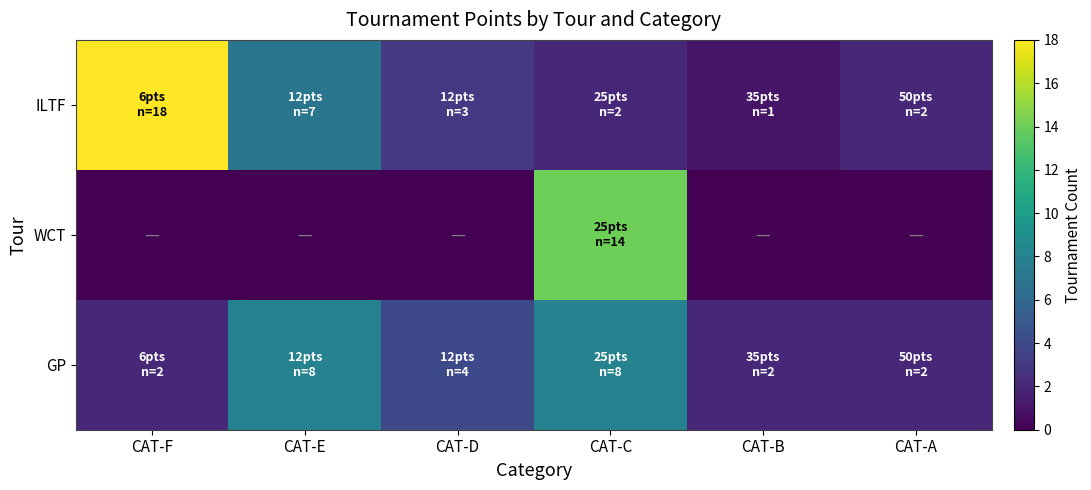

Reading left to right, what are all the values shown in this chart?

ILTF: CAT-F=18	CAT-E=7	CAT-D=3	CAT-C=2	CAT-B=1	CAT-A=2
WCT: CAT-F=0	CAT-E=0	CAT-D=0	CAT-C=14	CAT-B=0	CAT-A=0
GP: CAT-F=2	CAT-E=8	CAT-D=4	CAT-C=8	CAT-B=2	CAT-A=2